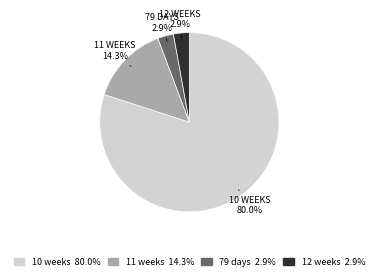

What is the ratio of the value at 79 days to the value at 12 weeks?

1.0